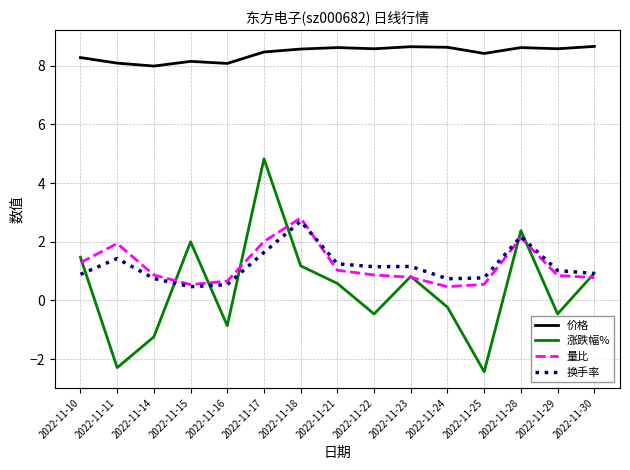

True or false: 量比 and 换手率 intersect in this chart.

True